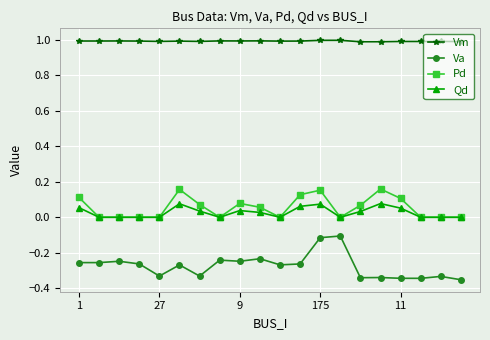

How many distinct data groups are displayed?

4